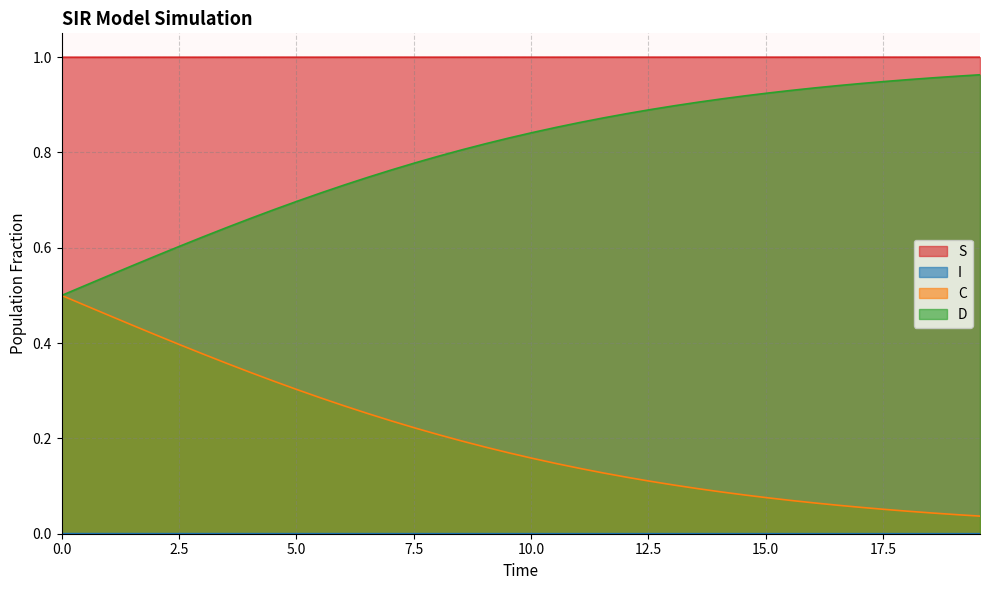

Is it true that D equals 0.4 at 3.0100334448160533?

True